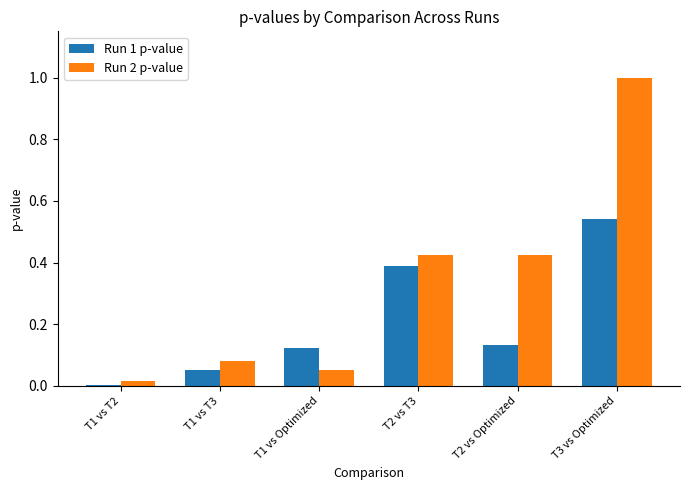

What position from the right is T1 vs T2?

6